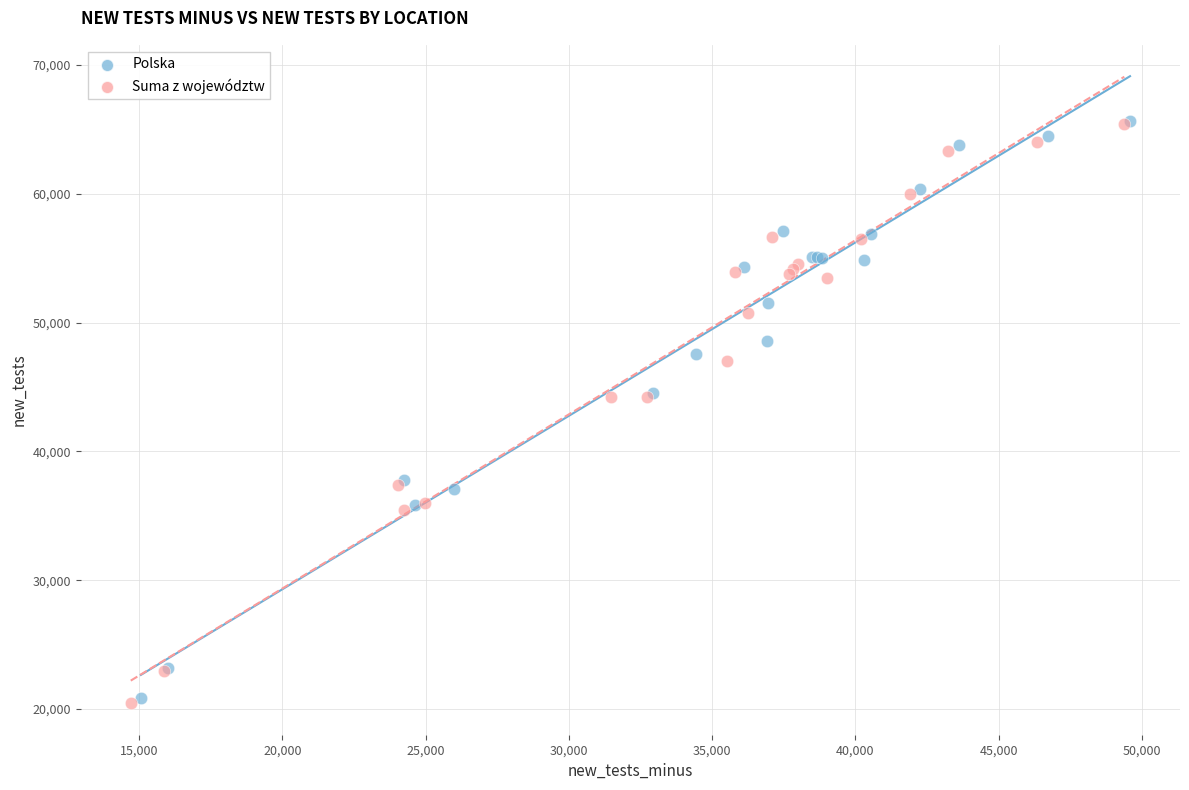

Which series has the largest Y range (max minus min)?

Suma z województw